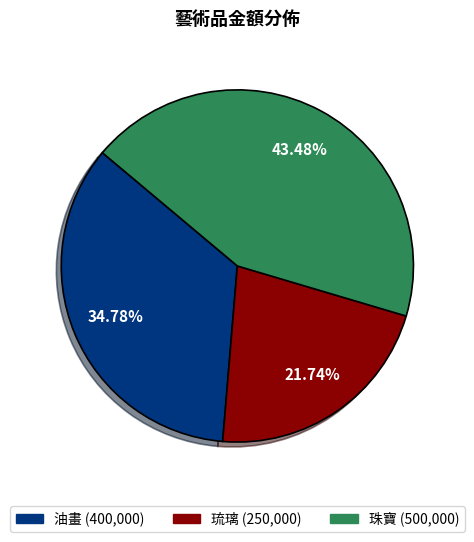

What percentage is the 珠寶 slice, to the nearest percent?

43%